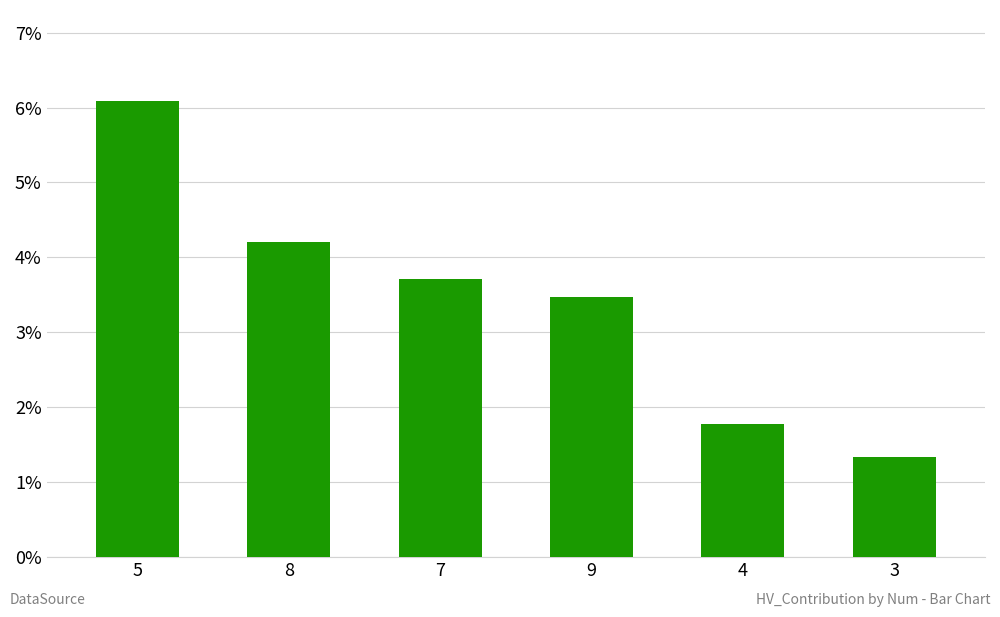

Which has a higher value, 3 or 4?

4